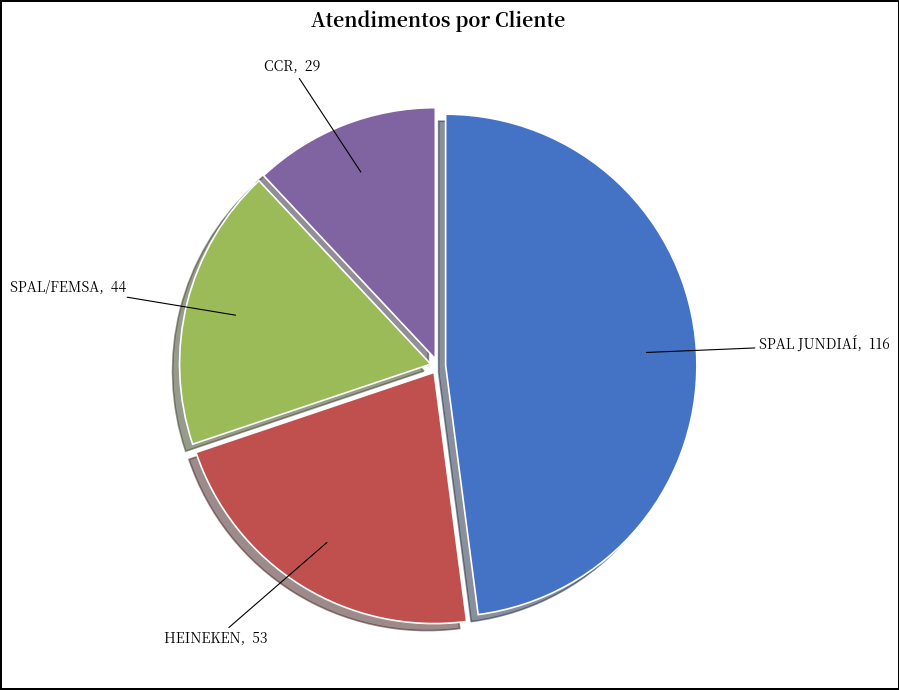

Is SPAL JUNDIAÍ the majority of the pie?

No